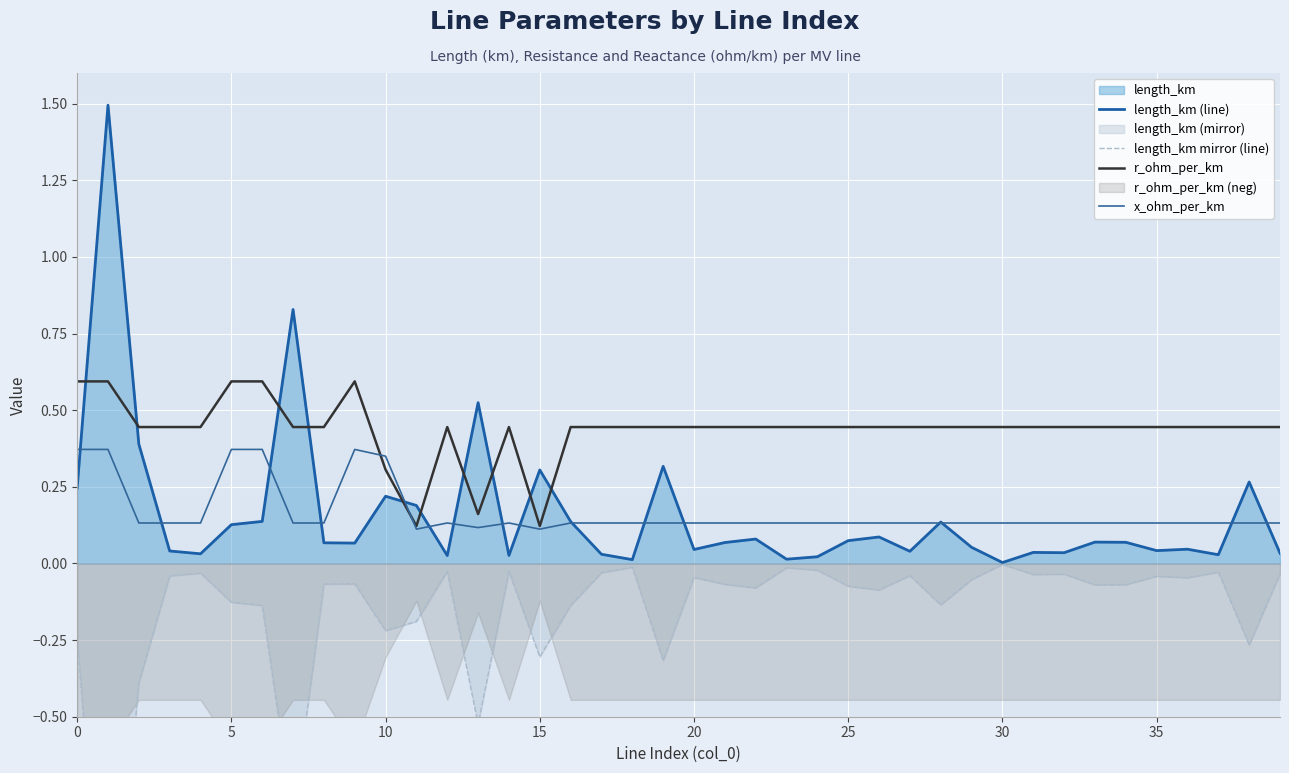

What is the minimum value shown in the chart?

-1.5